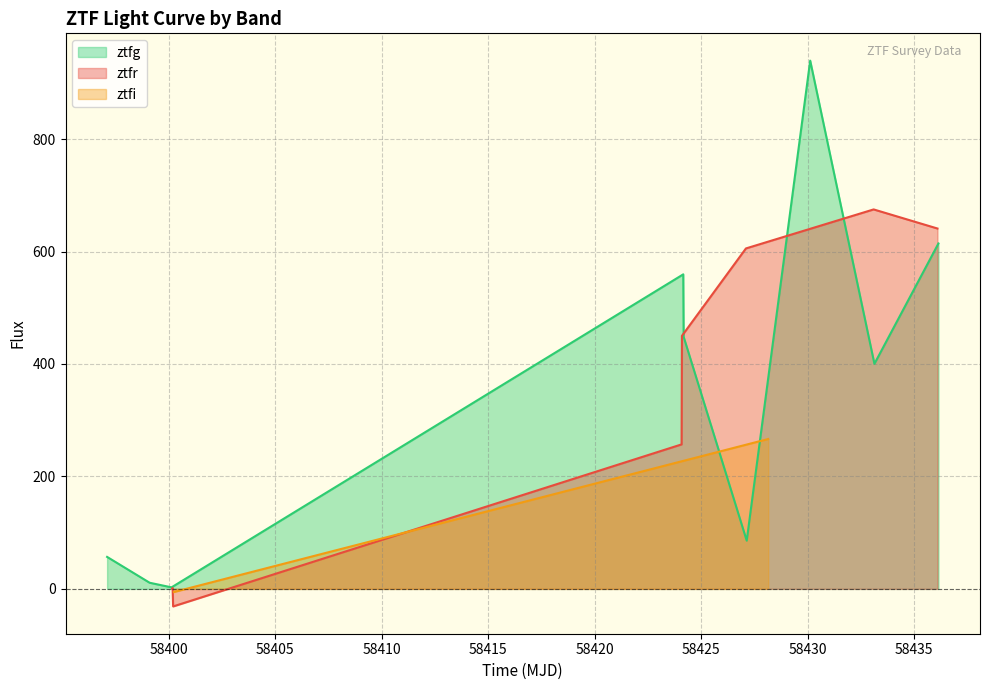

In ztfr, how many points are lower than both neighbors (excluding endpoints)?

1